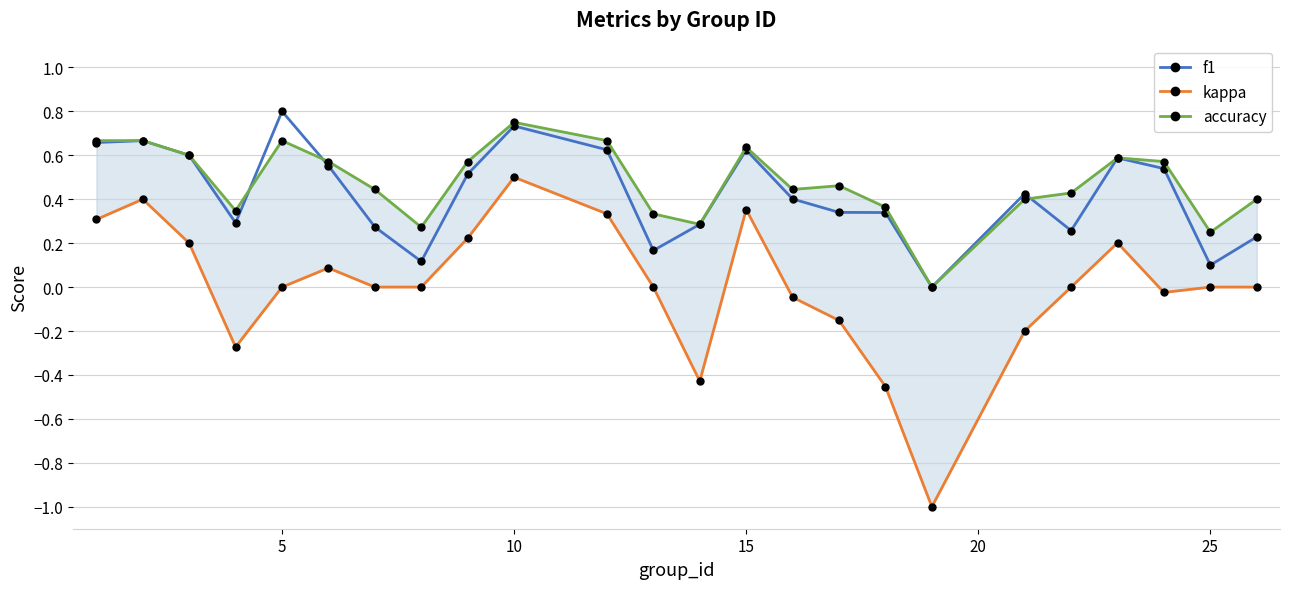

True or false: f1 has more than 0 points higher than both neighbors.

True